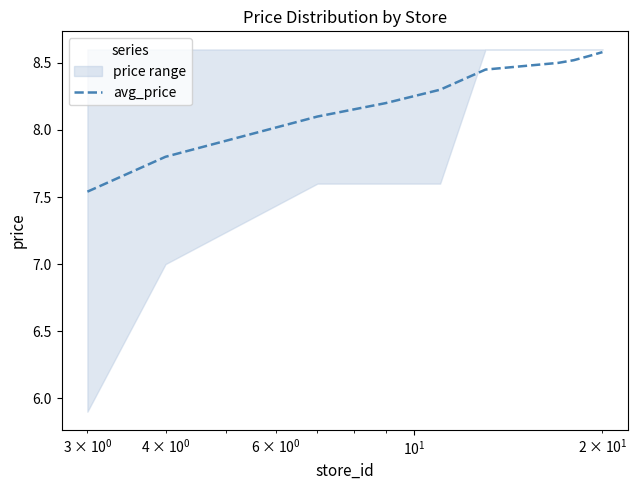

The chart shows a value of 4.4 at 8. True or false?

False